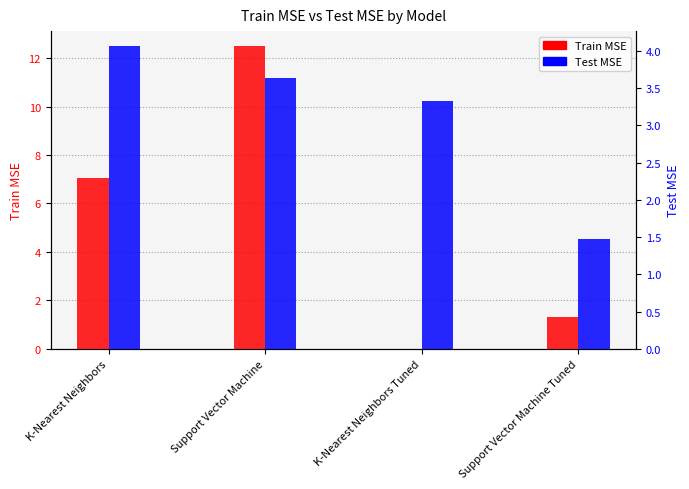

Reading right to left, list all the values displayed in this chart.

Train MSE: Support Vector Machine Tuned=1.3	K-Nearest Neighbors Tuned=0.0	Support Vector Machine=12.5	K-Nearest Neighbors=7.1
Test MSE: Support Vector Machine Tuned=1.5	K-Nearest Neighbors Tuned=3.3	Support Vector Machine=3.6	K-Nearest Neighbors=4.1